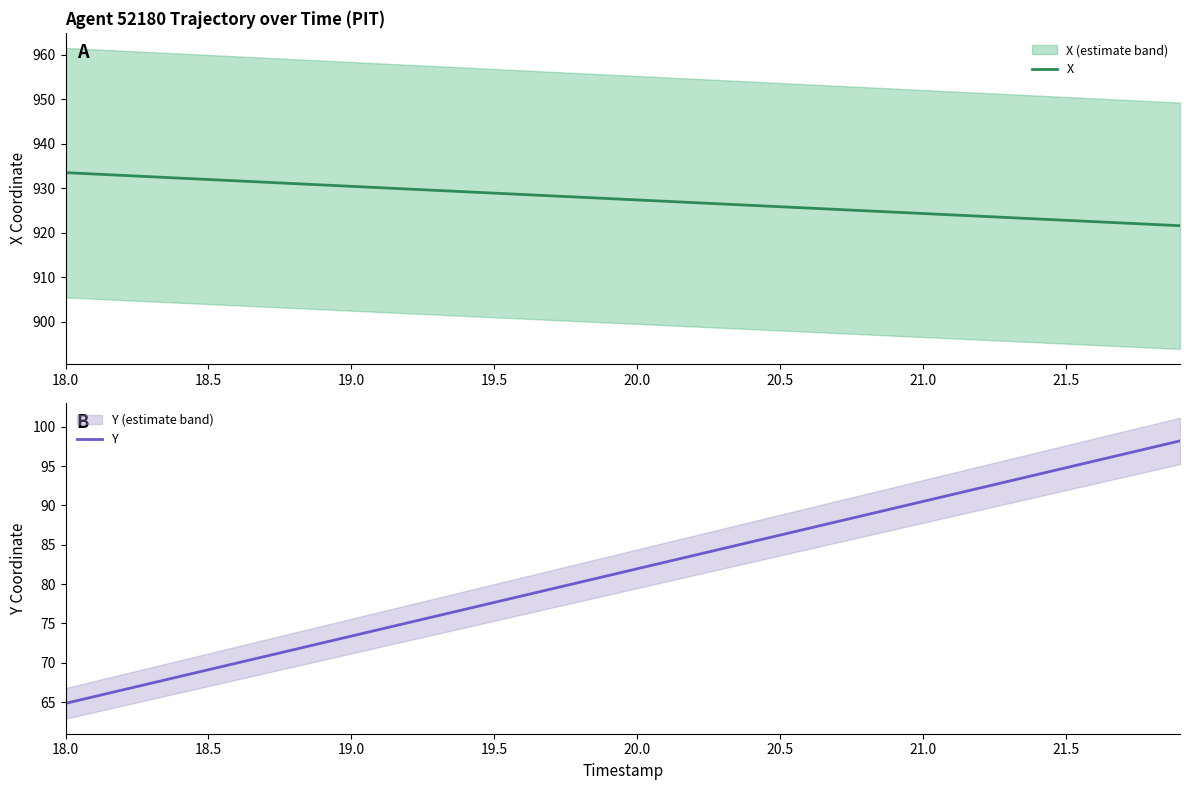

List the series in order of their overall mean, lowest first.

Y, X